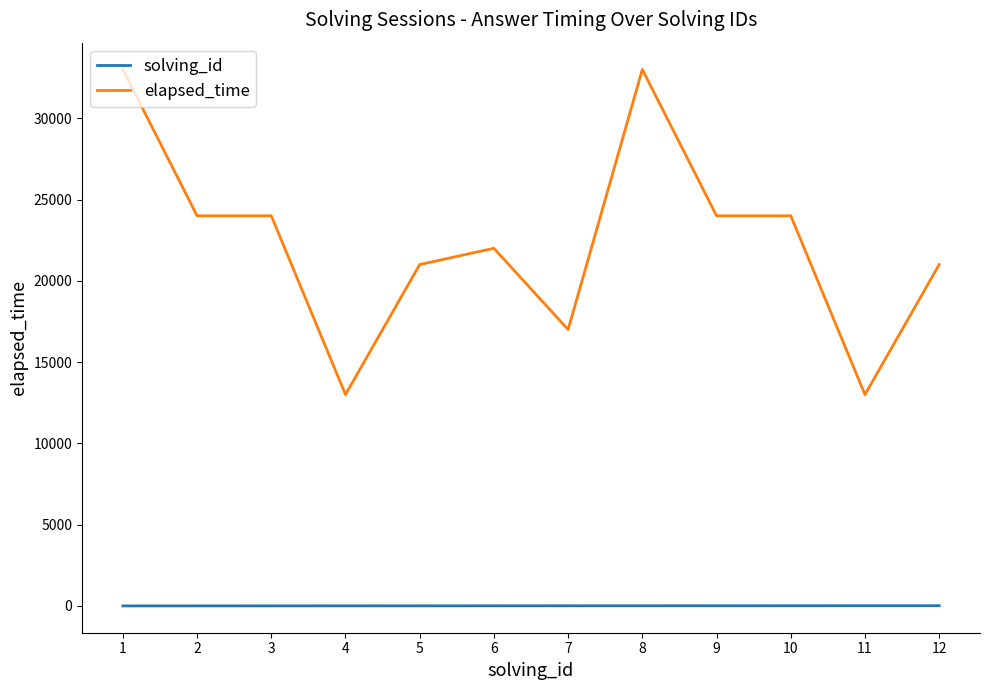

Is the value of elapsed_time at 12 greater than the value of solving_id at 10?

Yes